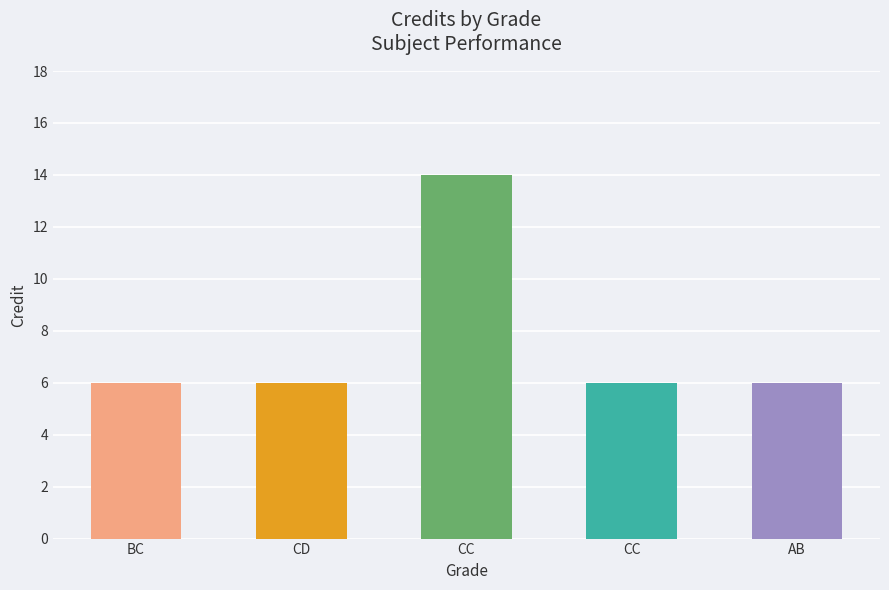

List the labels in order of value, largest first.

CC, BC, CD, CC, AB